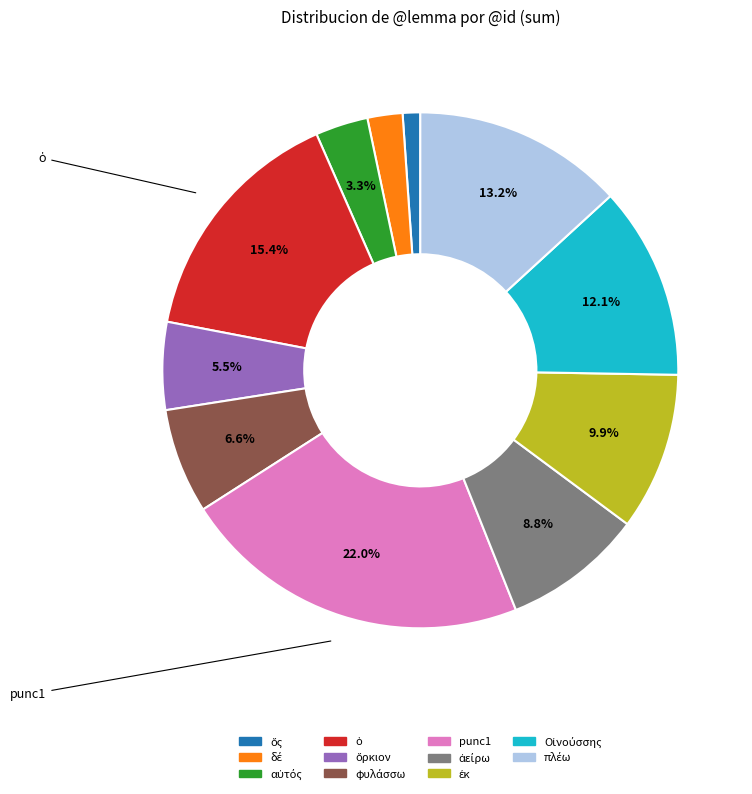

Which slice is the largest?

punc1